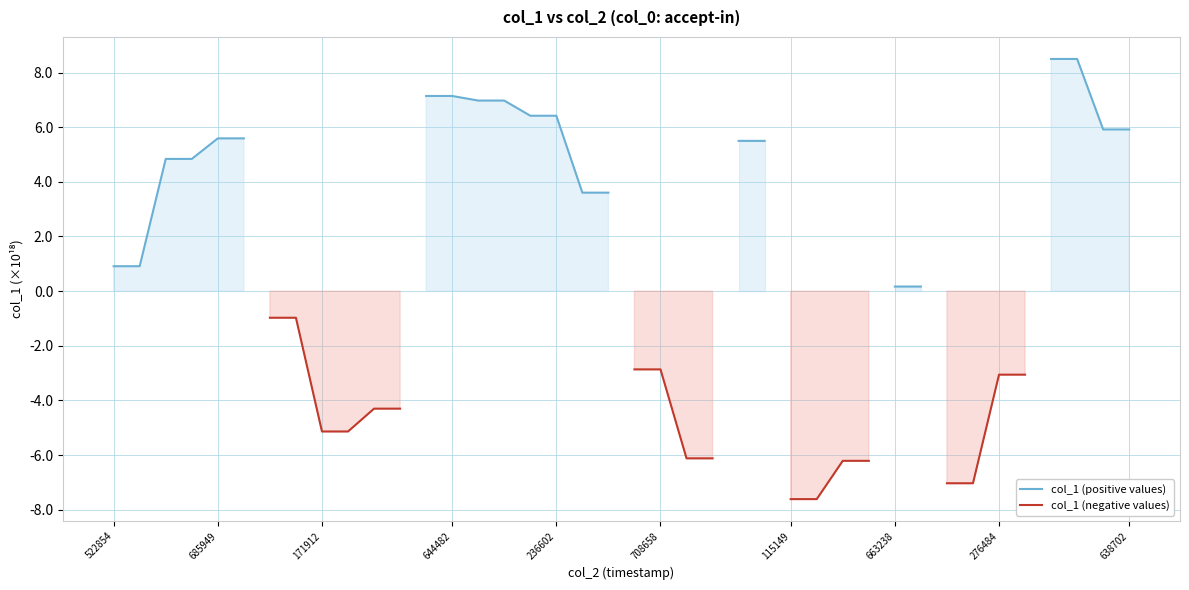

How many series are shown in this chart?

2